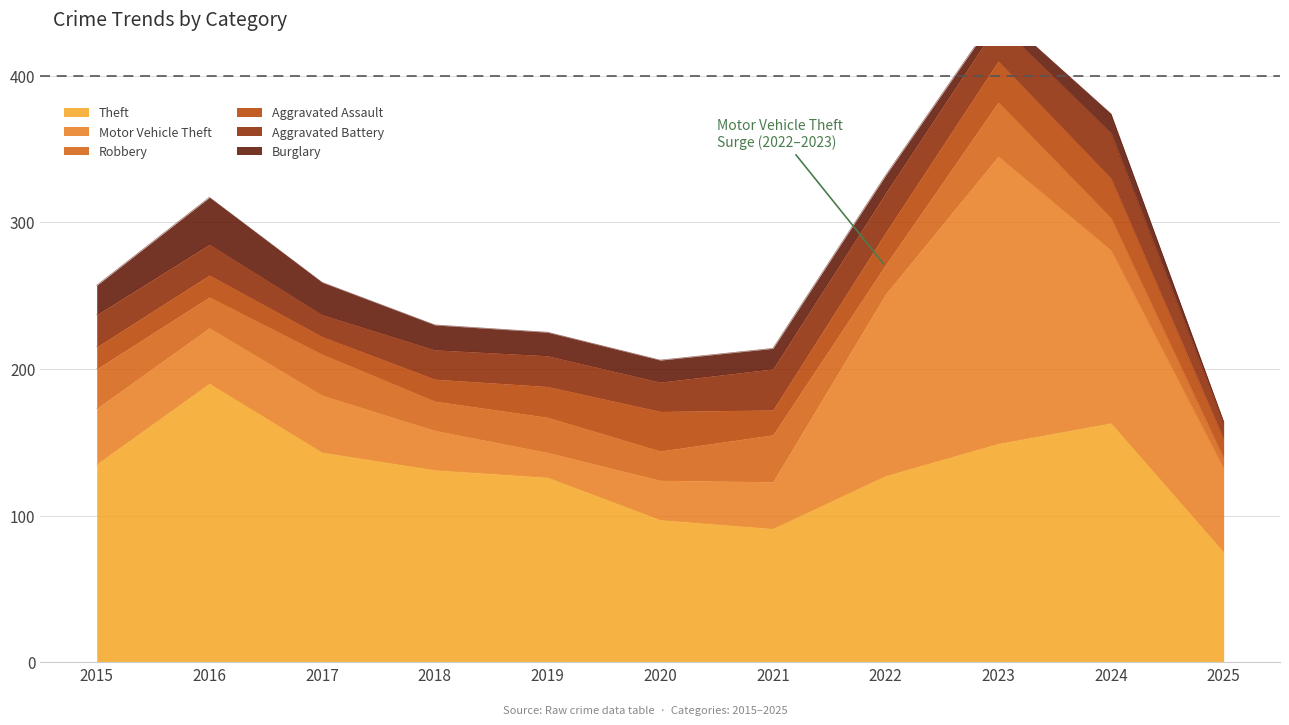

At 2018, list the series in order from smallest to largest.

Aggravated Assault, Burglary, Robbery, Aggravated Battery, Motor Vehicle Theft, Theft